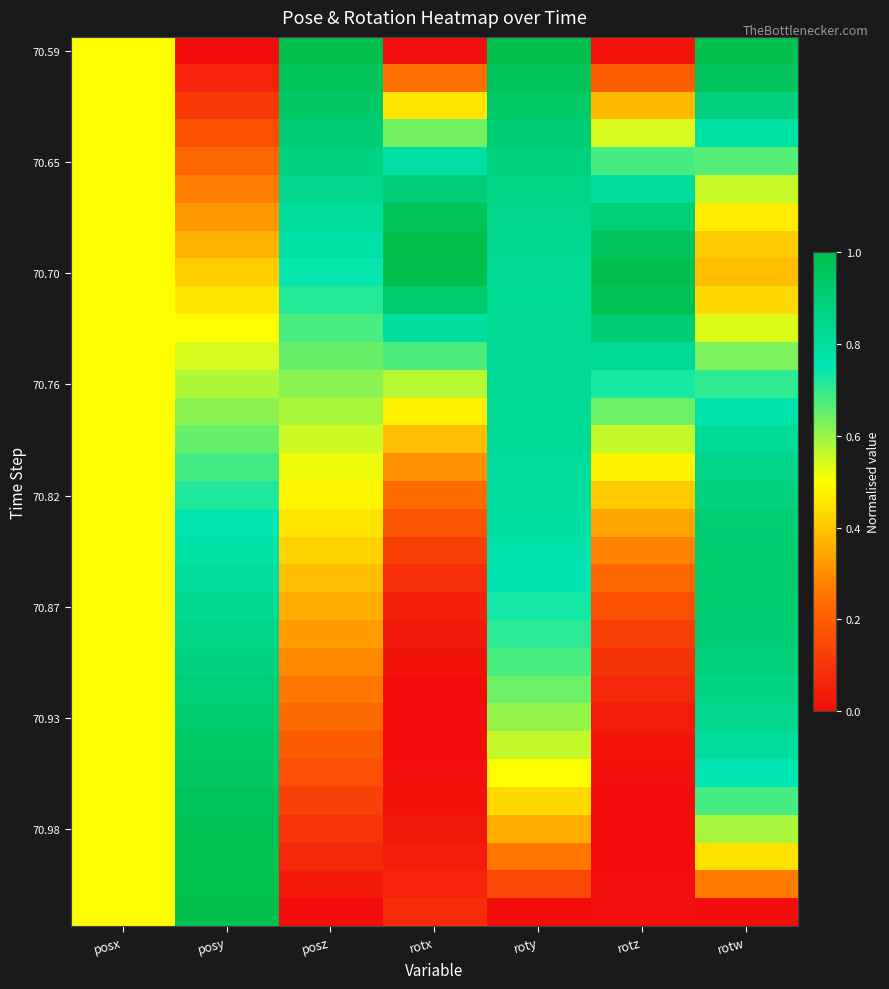

How many distinct data groups are displayed?

32